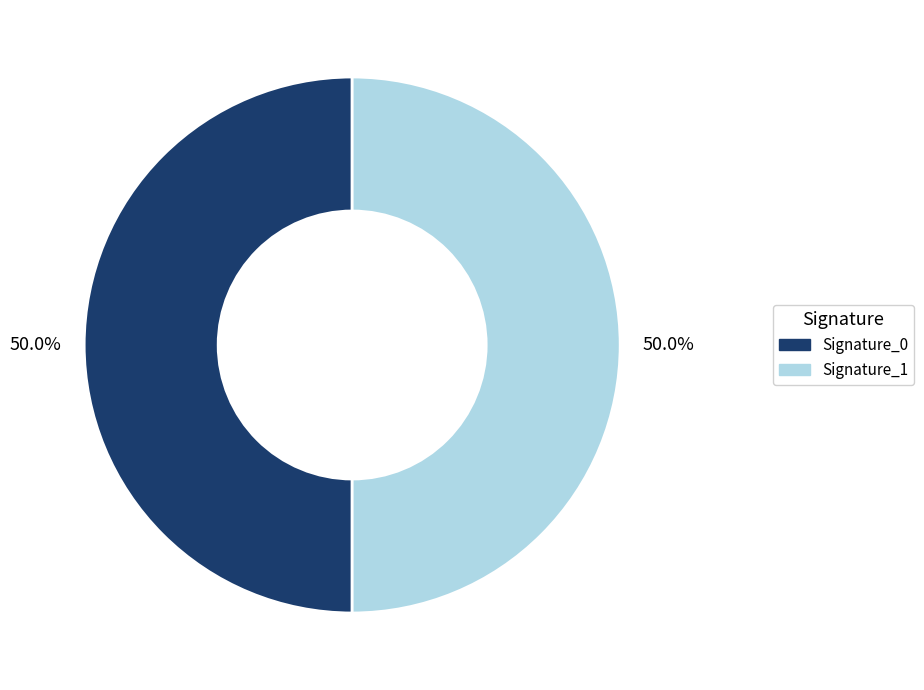

Combined, what portion of the pie is Signature_1 and Signature_0?

100.0%